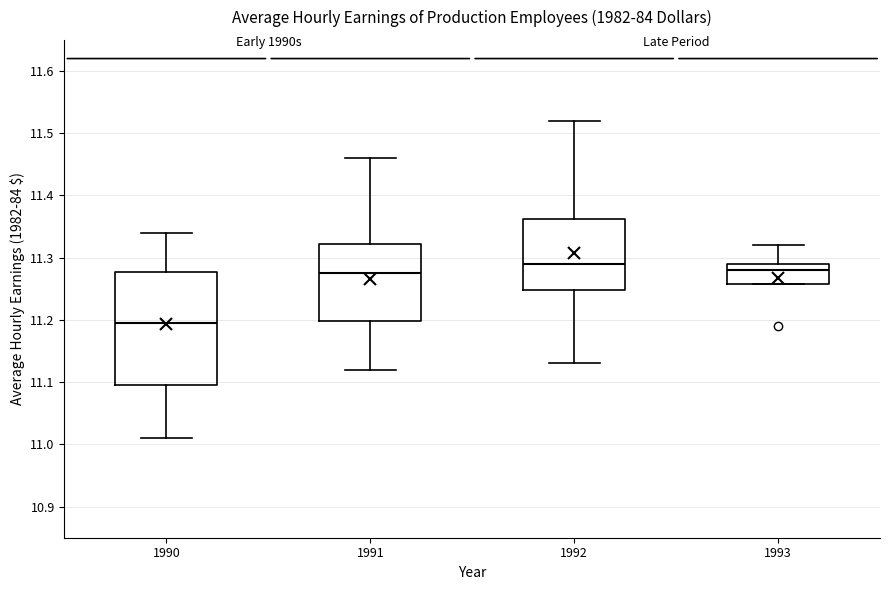

Which box has the lowest median line?

1990